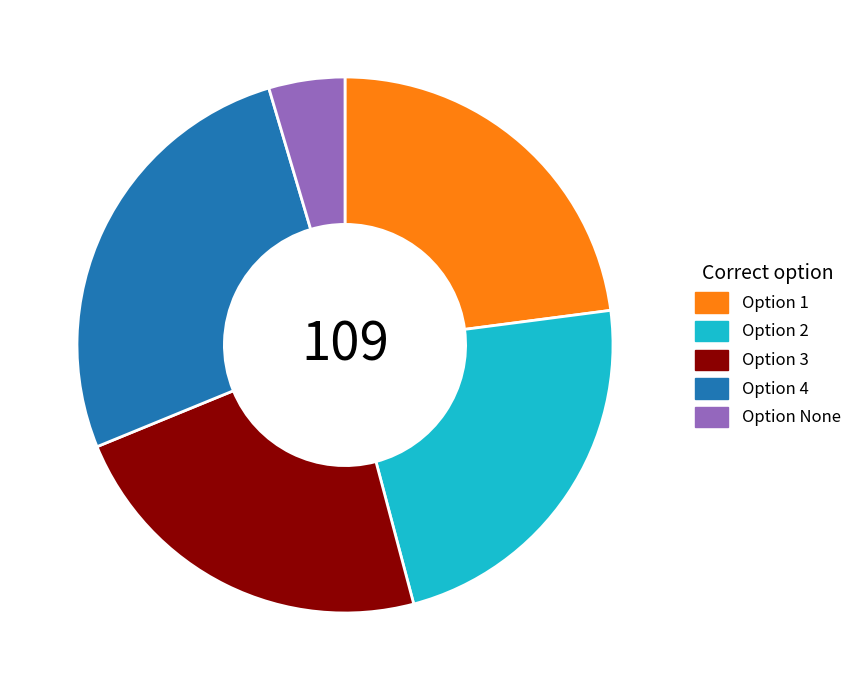

Is Option 1 the majority of the pie?

No